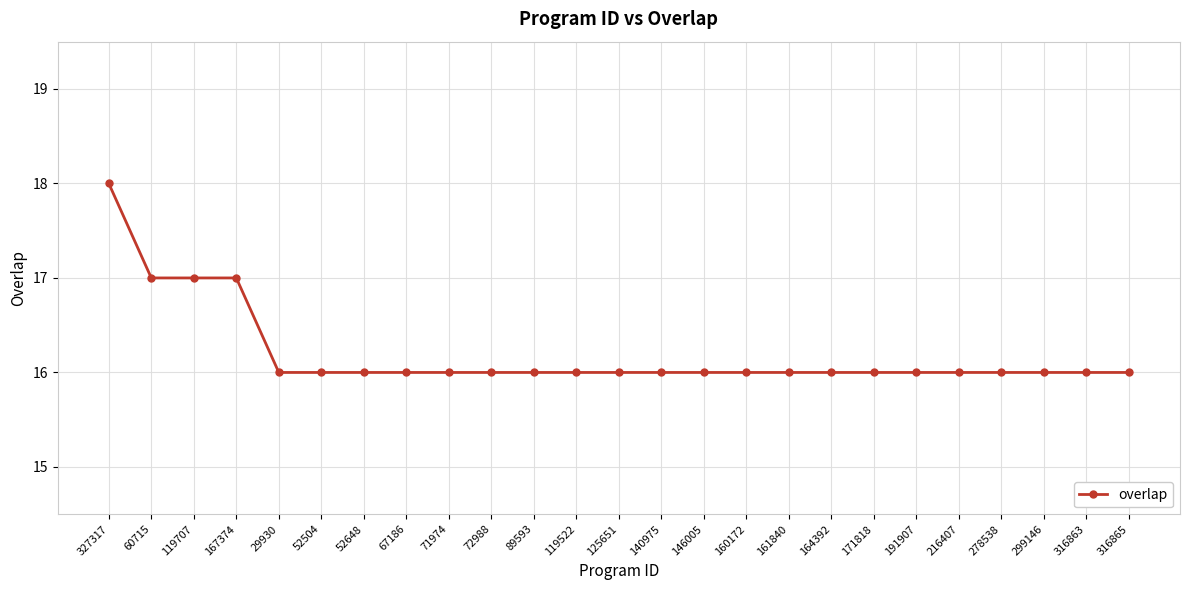

The chart shows a value of 3 at 278538. True or false?

False